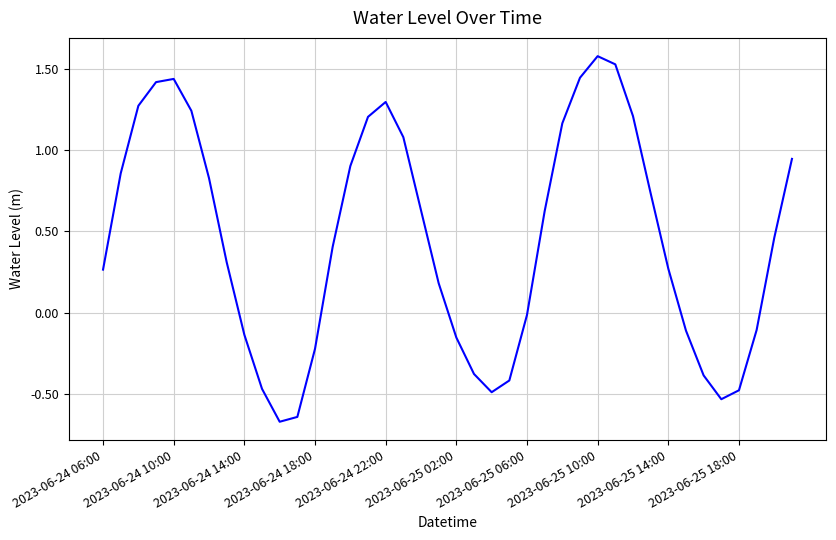

What is the difference between the second highest and second lowest values?

2.2